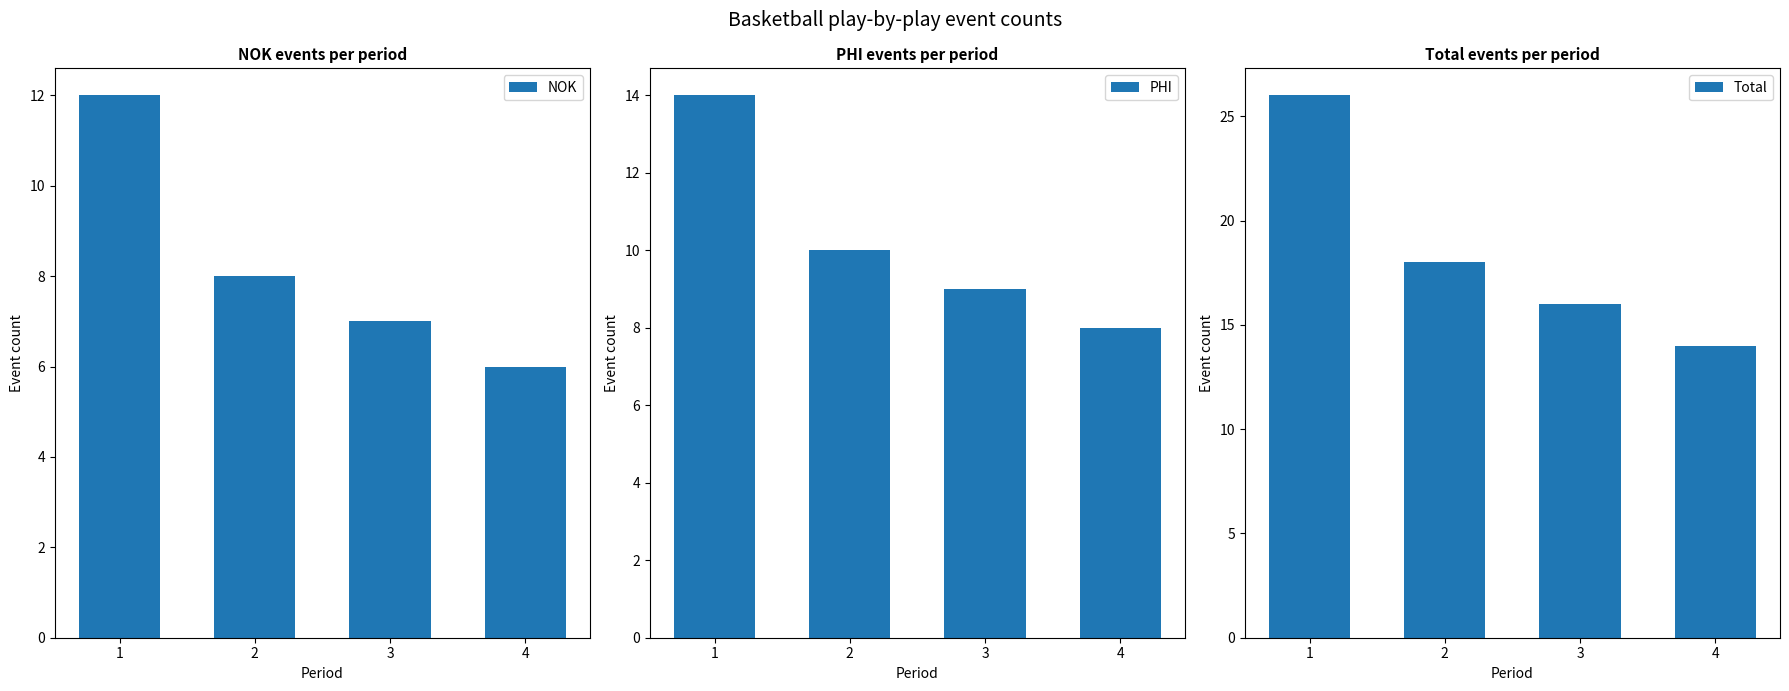

How many distinct data groups are displayed?

3